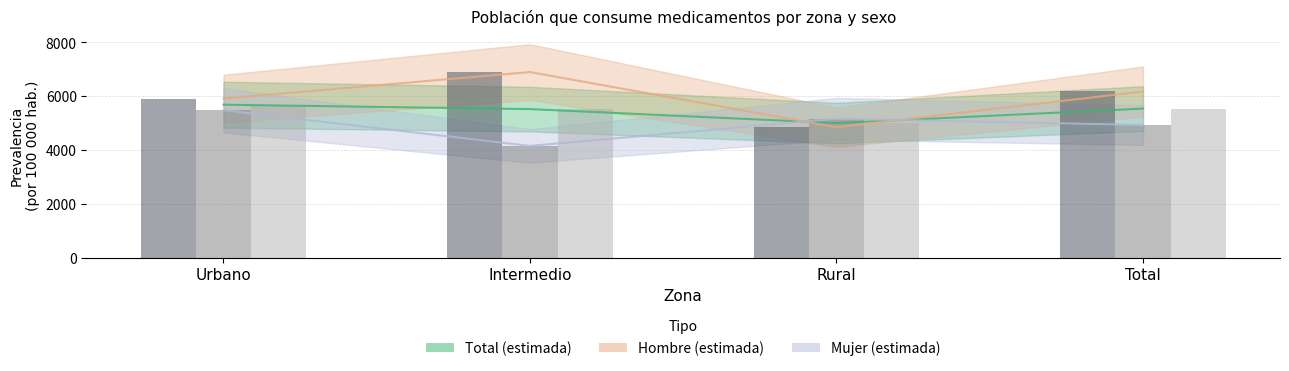

The Mujer Sí series shows 5482.3 at Urbano. True or false?

True